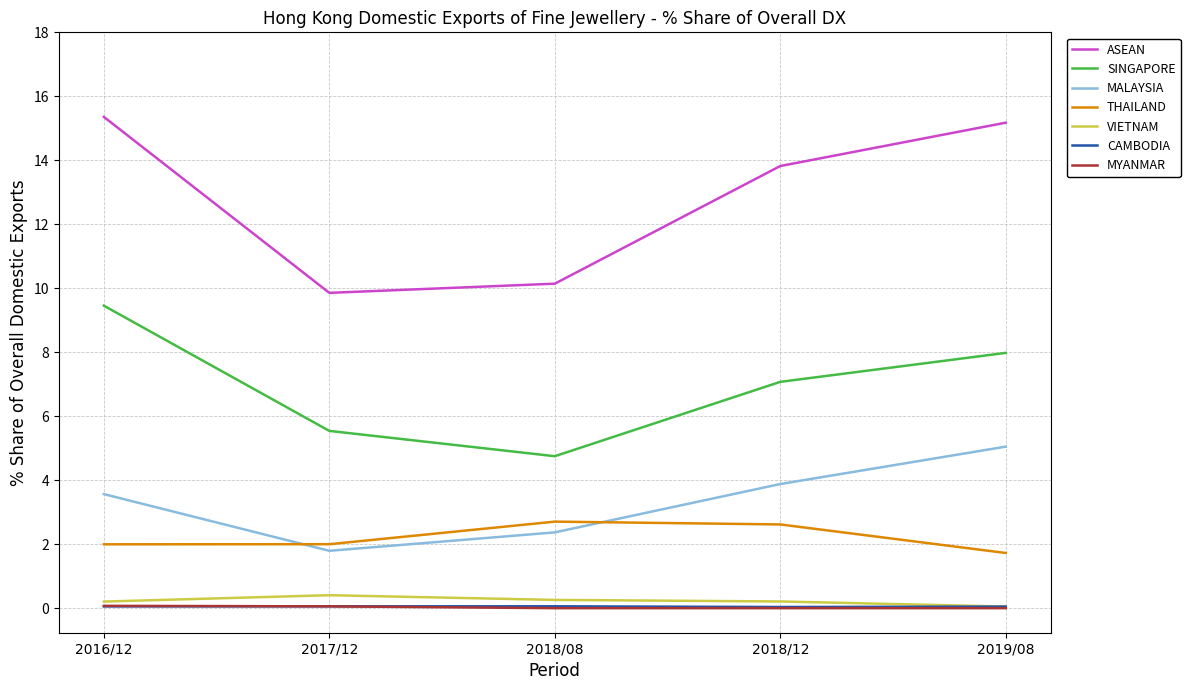

Between 2018/08 and 2019/08, which series saw the biggest shift?

ASEAN